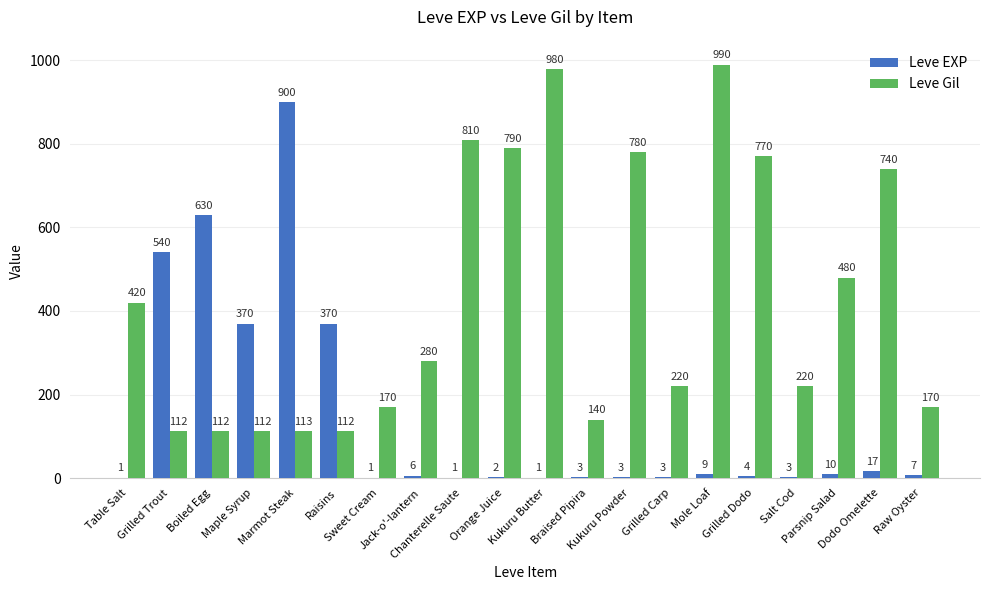

What is the maximum value for Leve EXP?

900